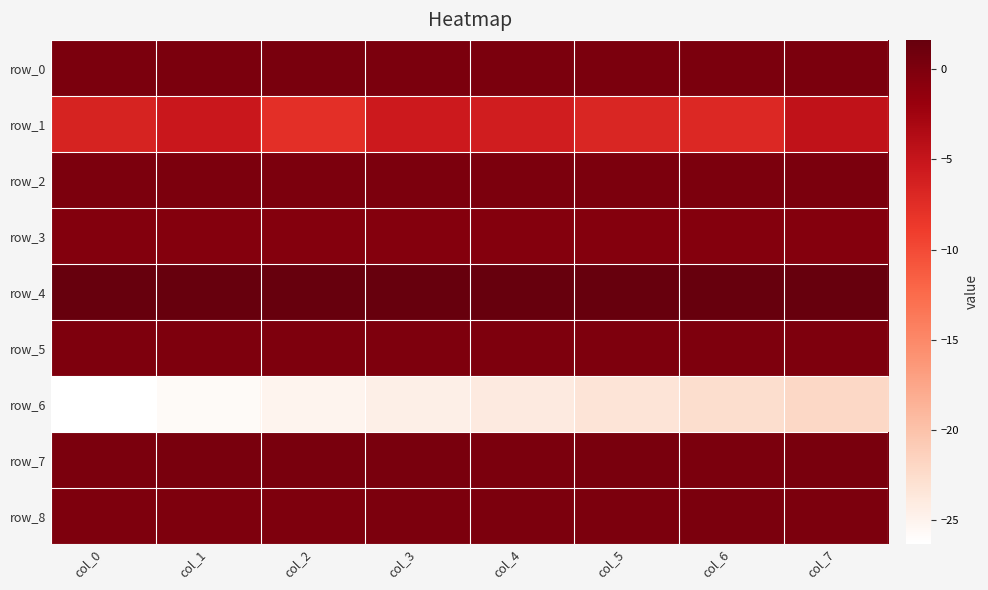

The row_8 series shows -0.1 at col_2. True or false?

True